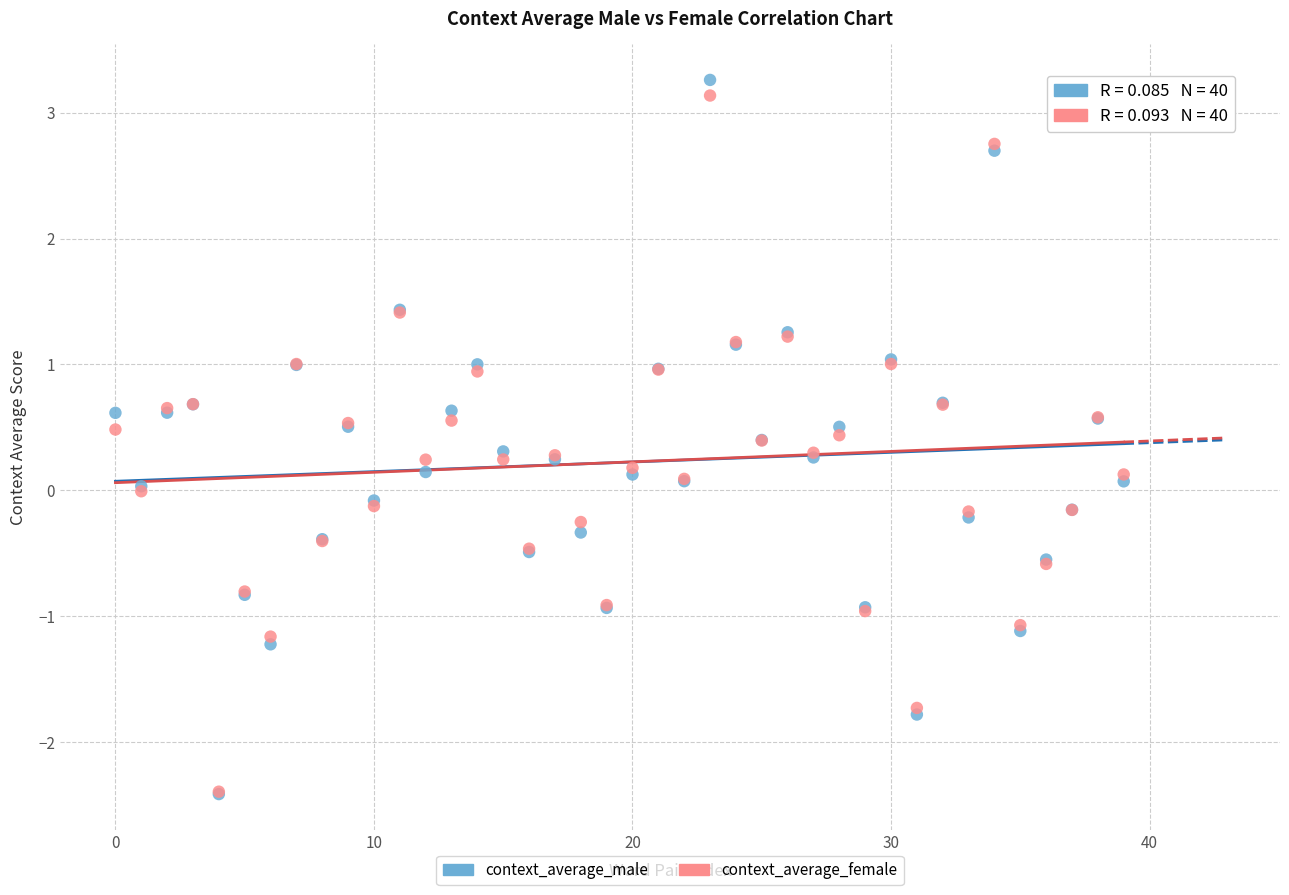

Which series has the largest Y range (max minus min)?

context_average_male